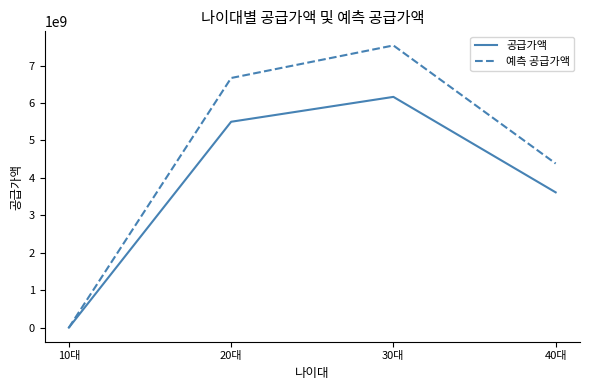

Which label corresponds to the largest value in the chart?

30대